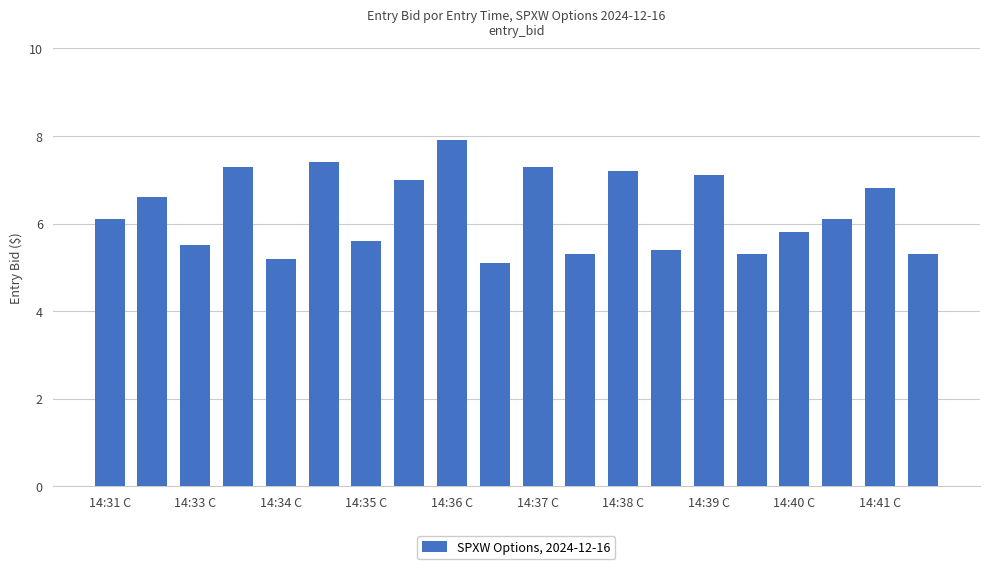

What is the greatest value displayed?

7.9